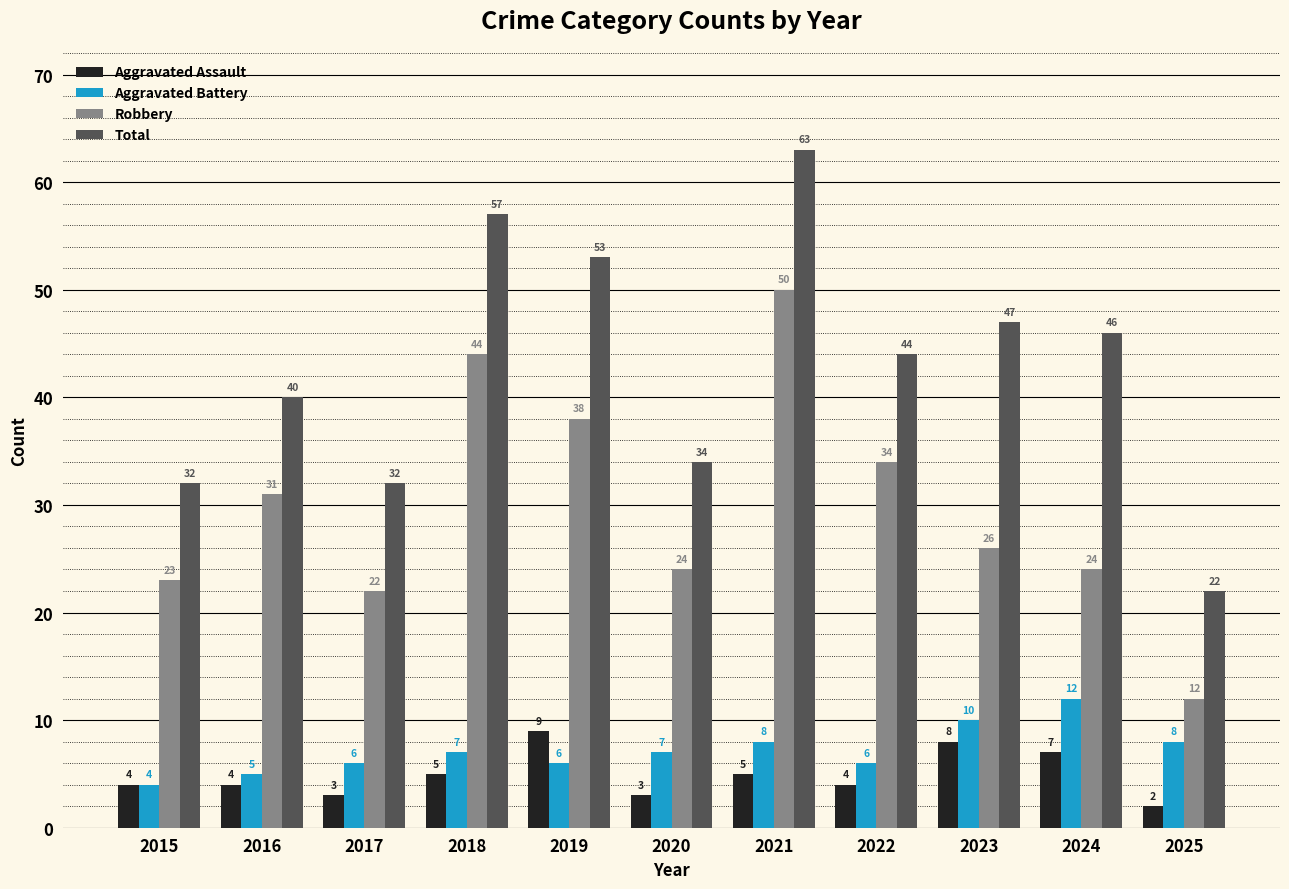

What is the greatest value displayed?

63